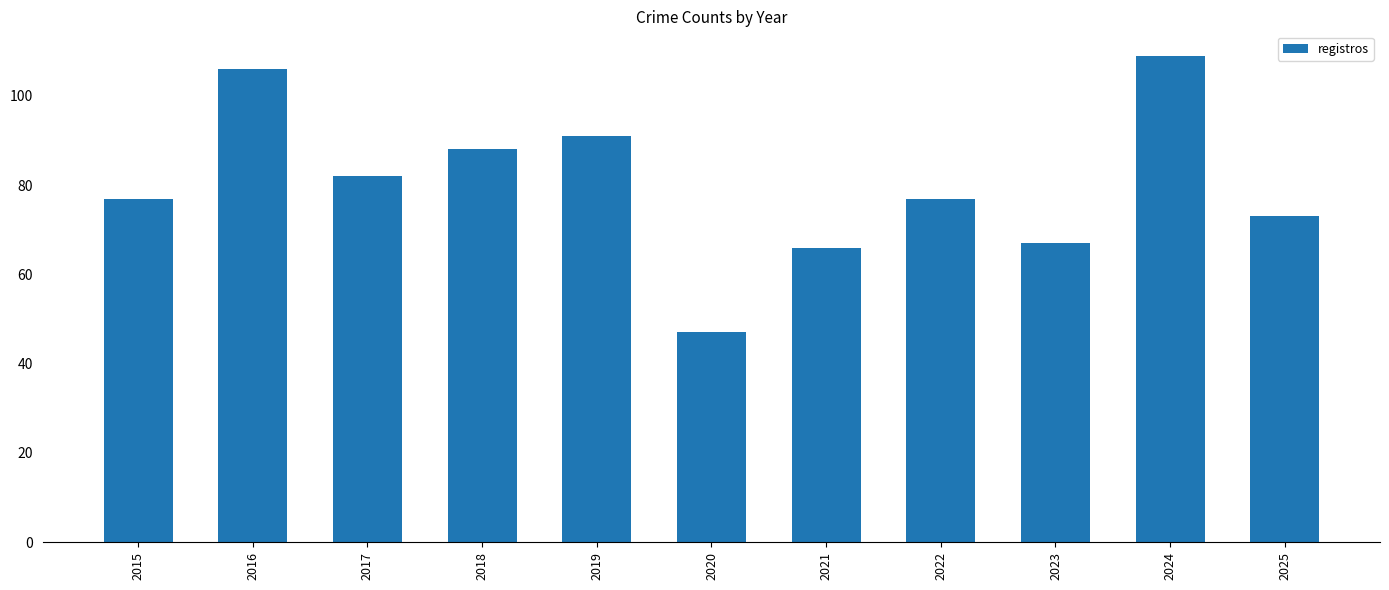

What is the change in value from 2021 to 2023?

+1